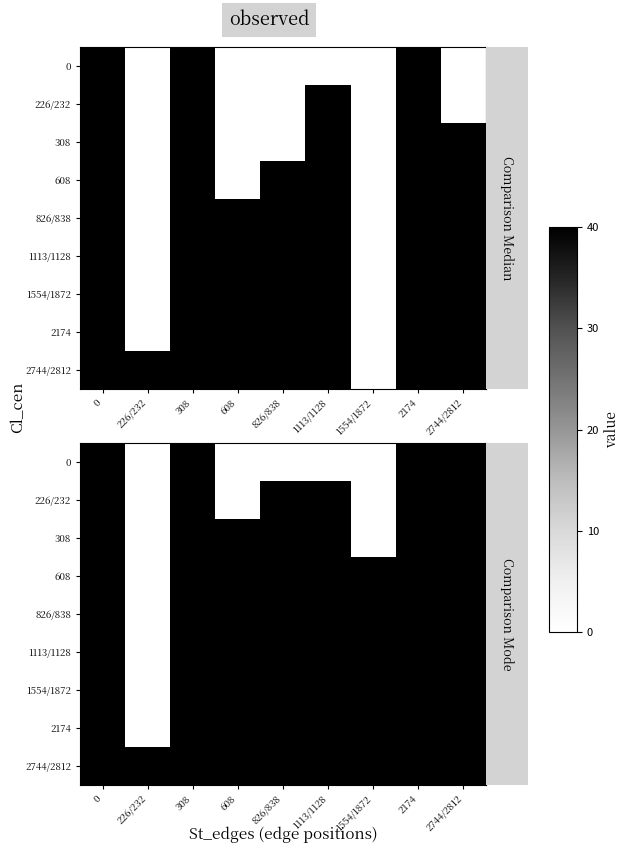

The 2174 series shows 19 at 308. True or false?

False